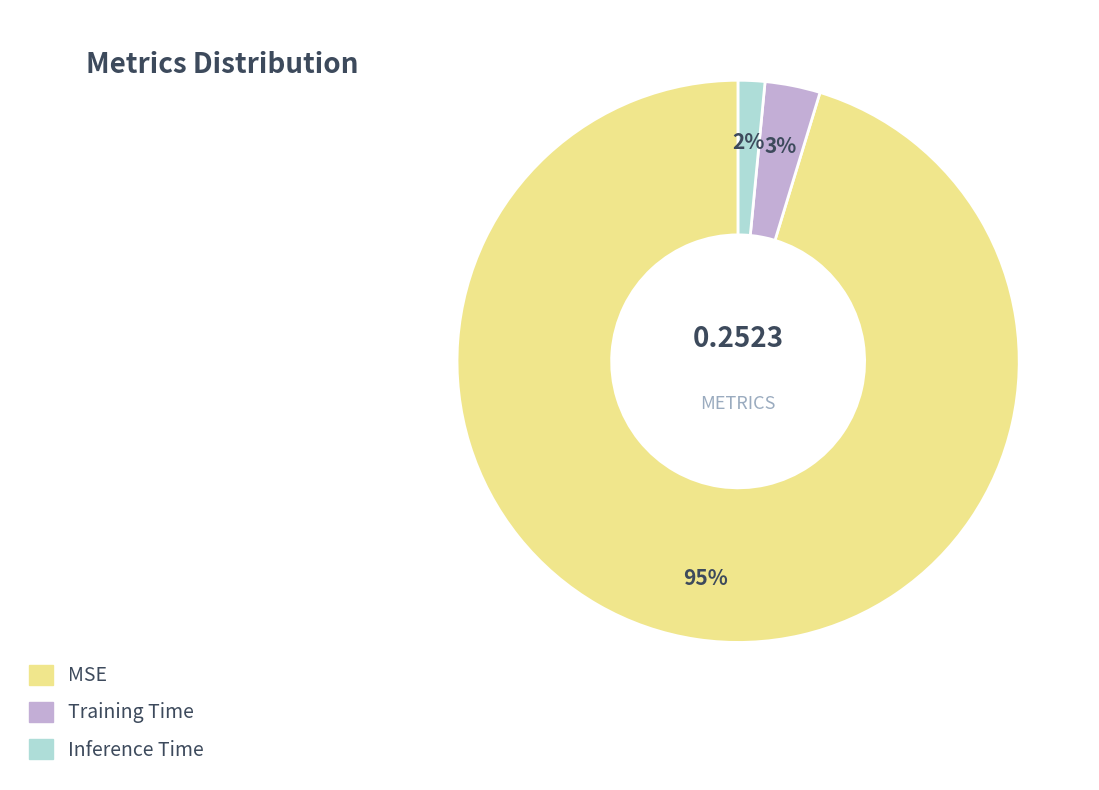

The Training Time slice represents 16% of the pie. True or false?

False